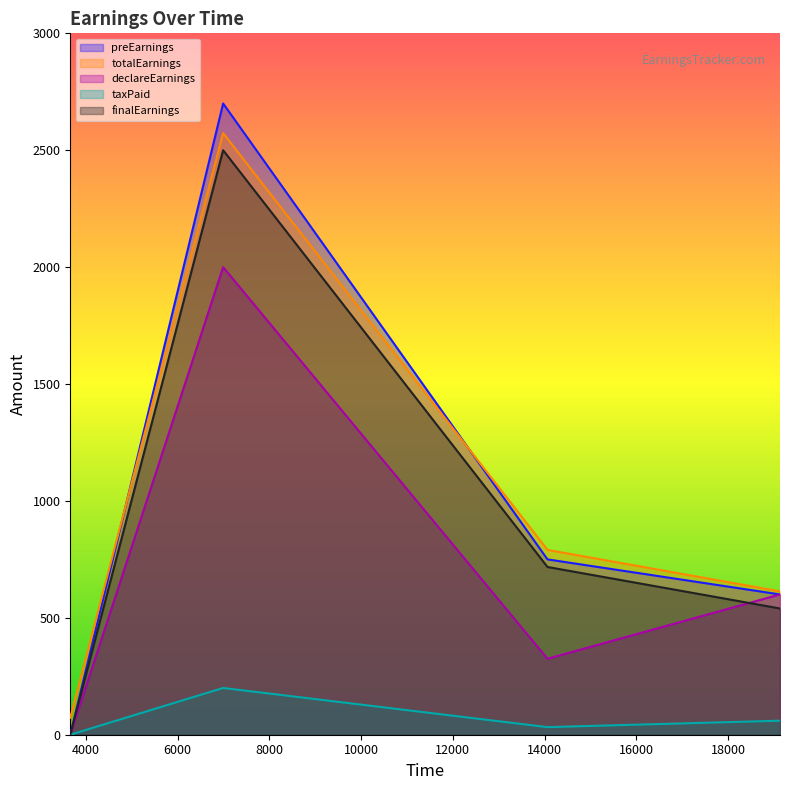

What is the value of the finalEarnings point at the 4th from the left?

540.0